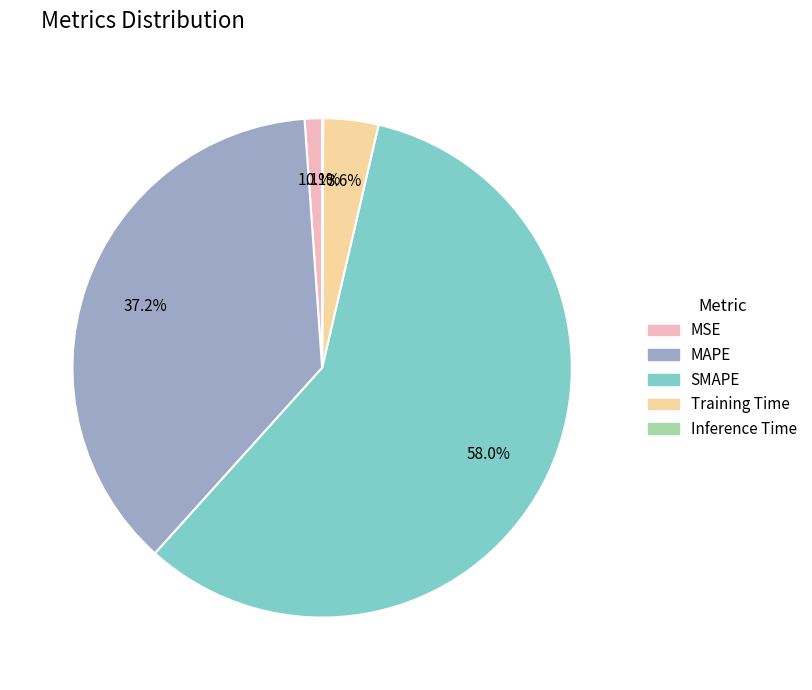

What portion of the pie excludes MAPE?

62.8%